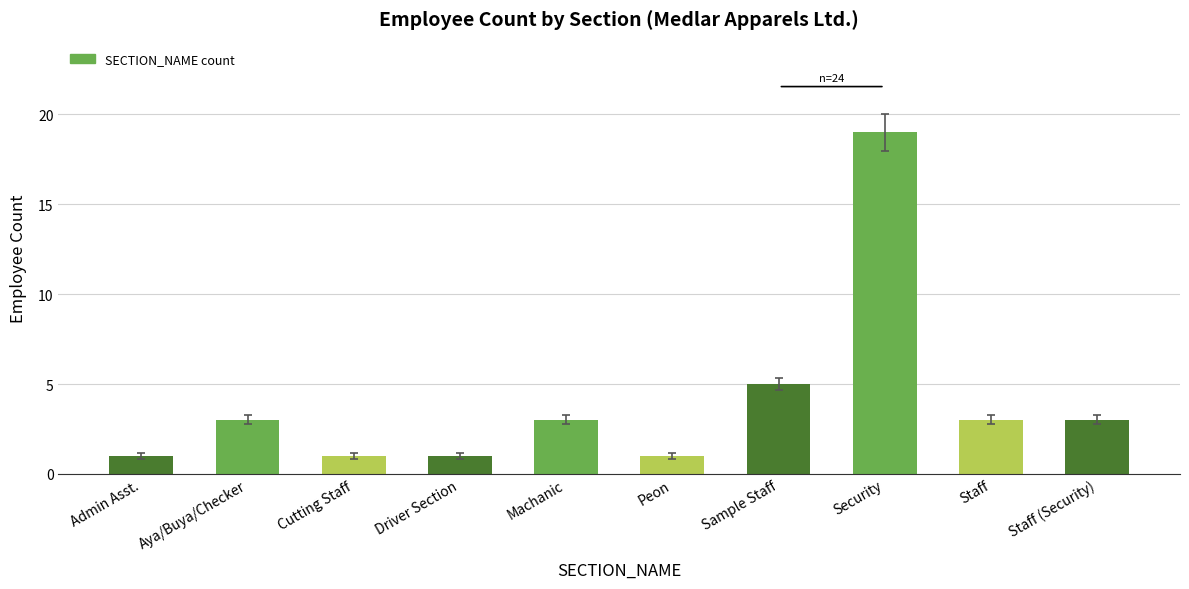

How many data points does each series have?

10